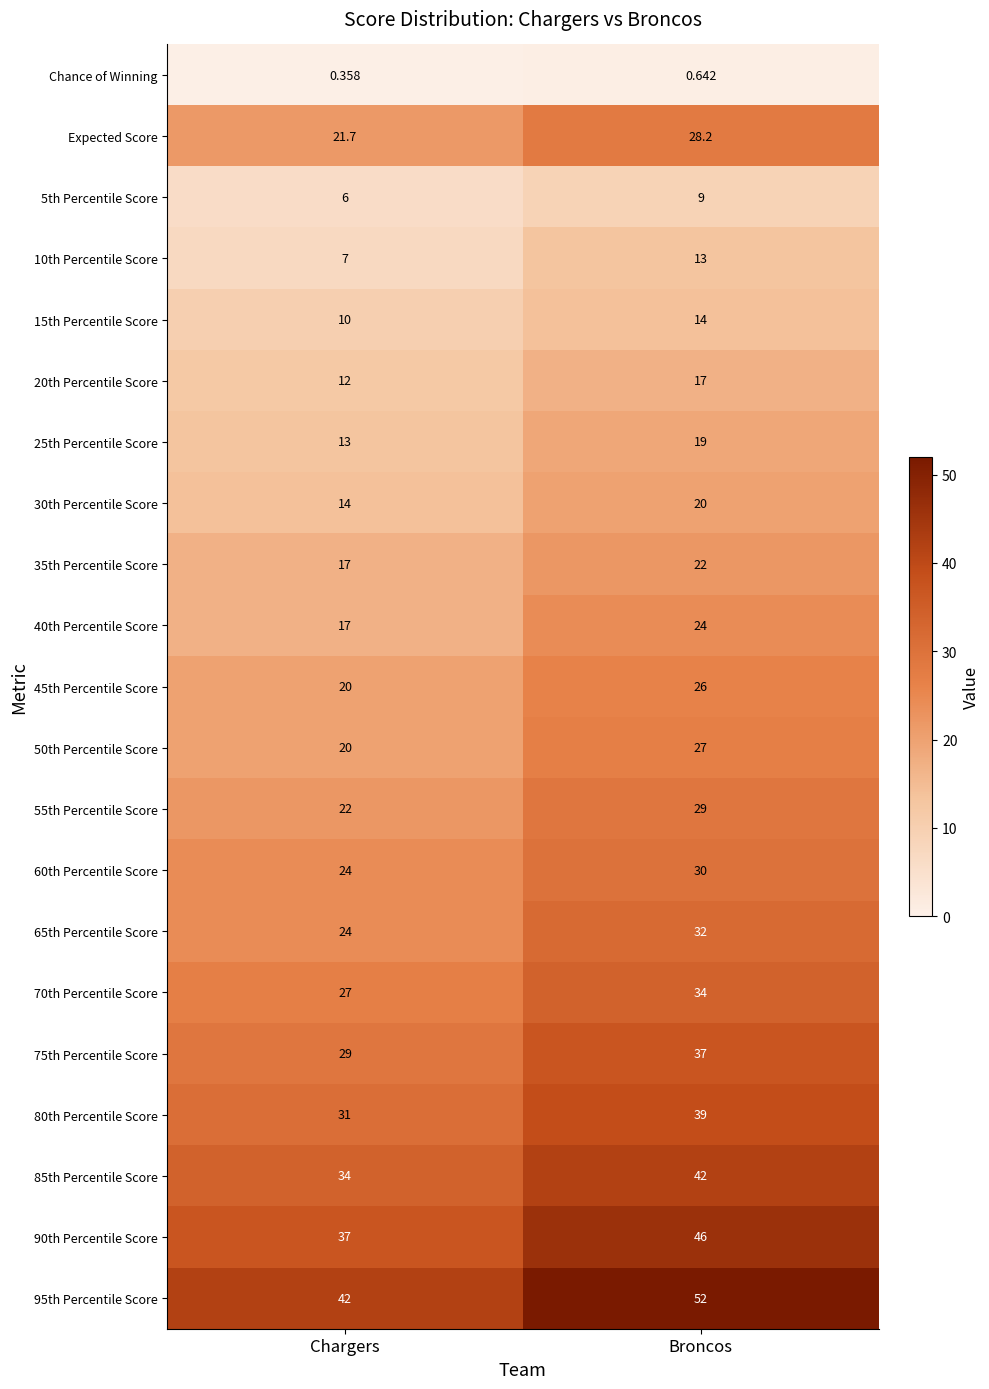

At which category is the sum across all series the highest?

Broncos